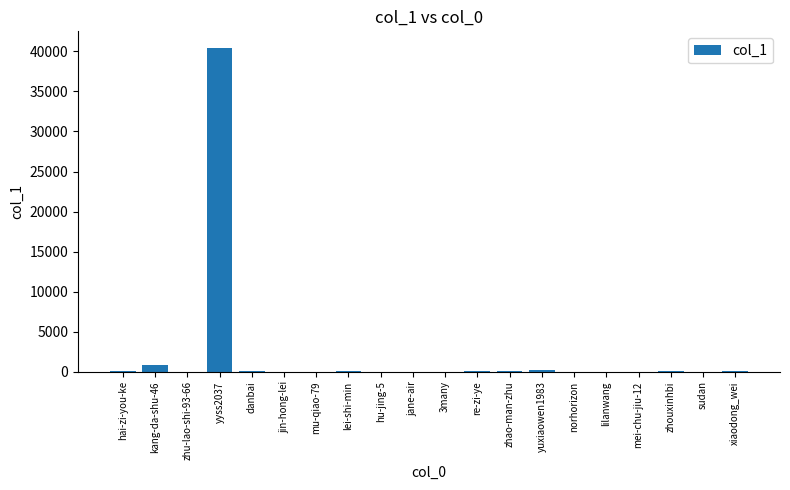

At which label is the value closest to 20246?

kang-da-shu-46